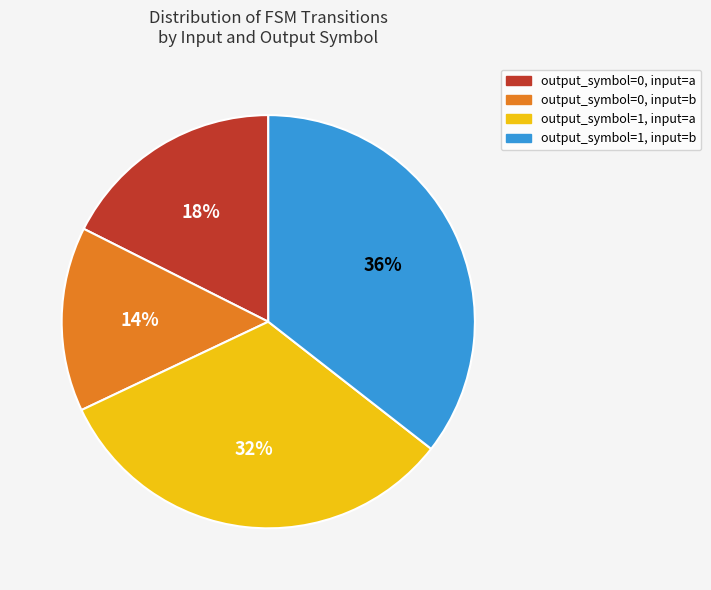

Approximately how many times larger is the value at output_symbol=0, input=b compared to output_symbol=1, input=b?

0.4